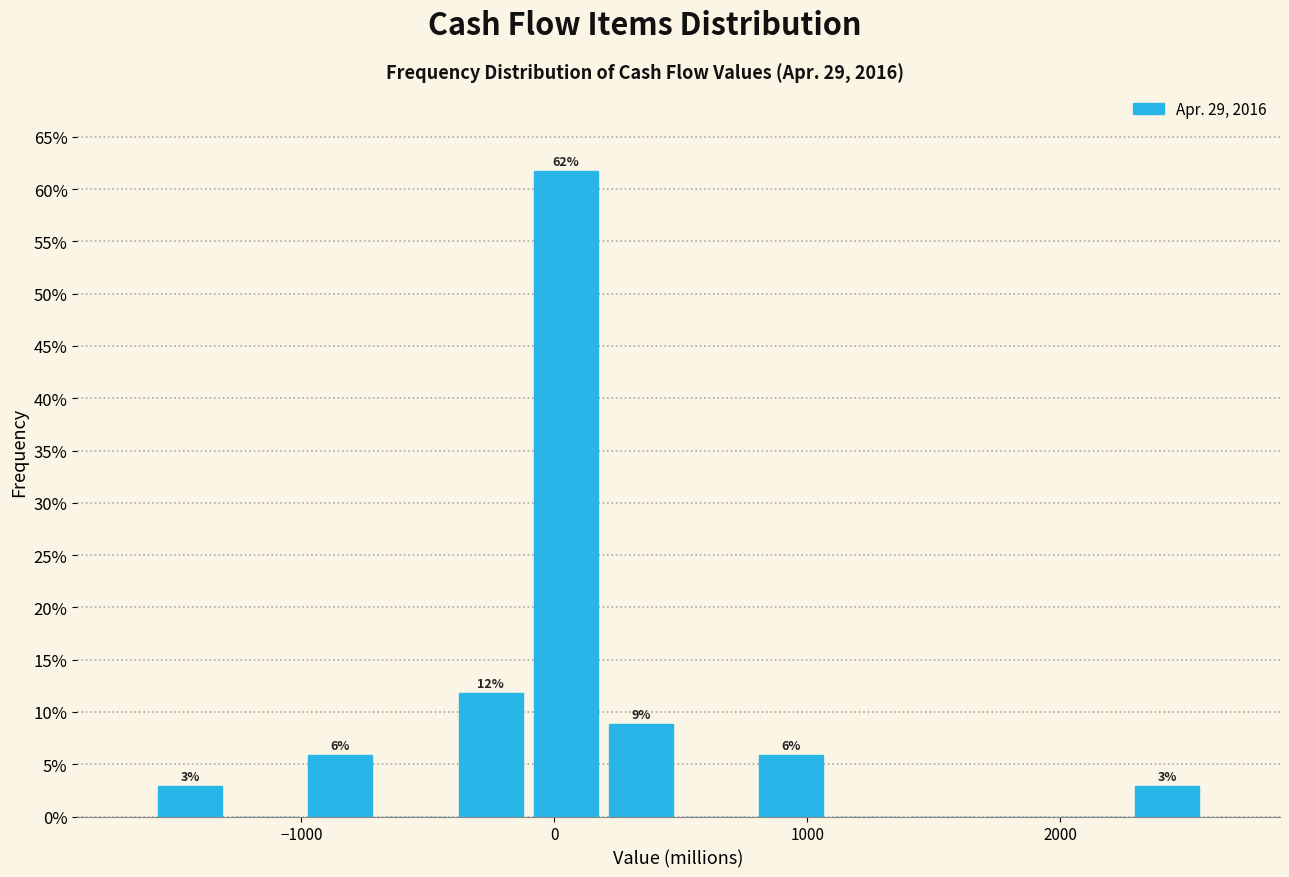

Around what value on the x-axis is the tallest bar? Give the approximate position of its centre, as read against the axis.

0